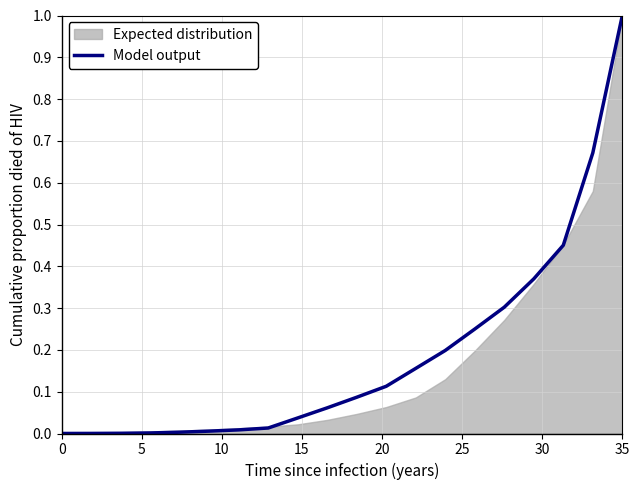

The value of Model output at 0 is 0.0. True or false?

True